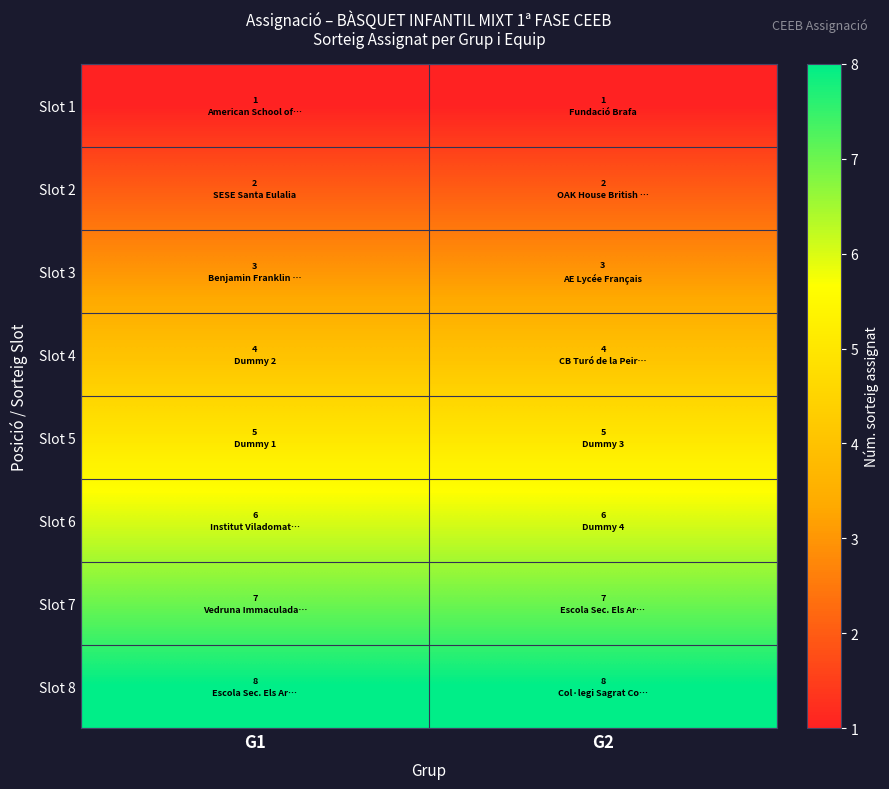

What is the total value across all series at G2?

36